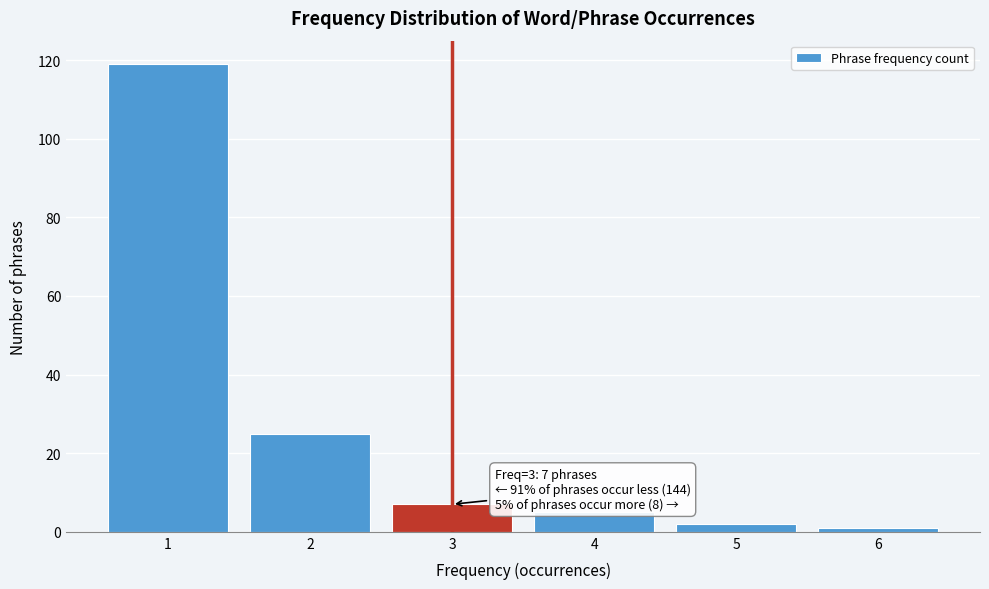

Reading left to right, transcribe all the data shown in this chart.

1=119	2=25	3=7	4=5	5=2	6=1